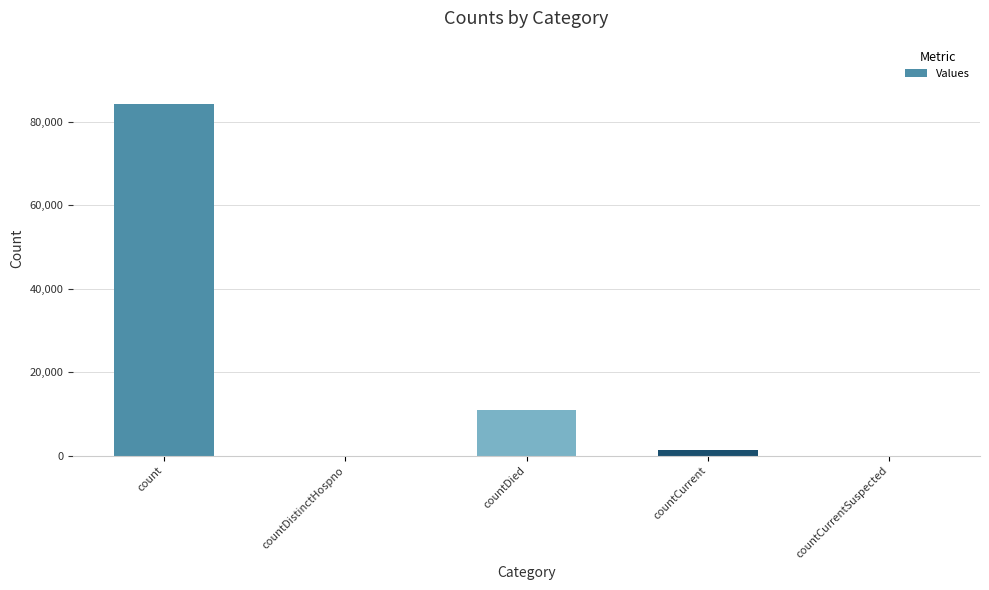

What is the average value?

19335